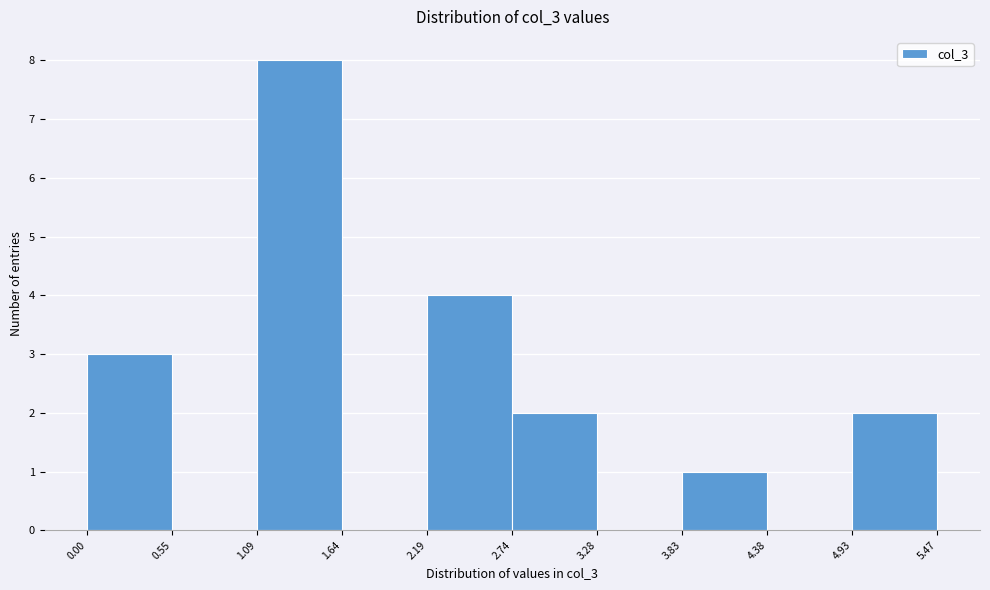

How tall is the bar that spans 1.09 to 1.64 on the x-axis? The values are not printed on the chart, so give them approximately, as read against the axis.

8